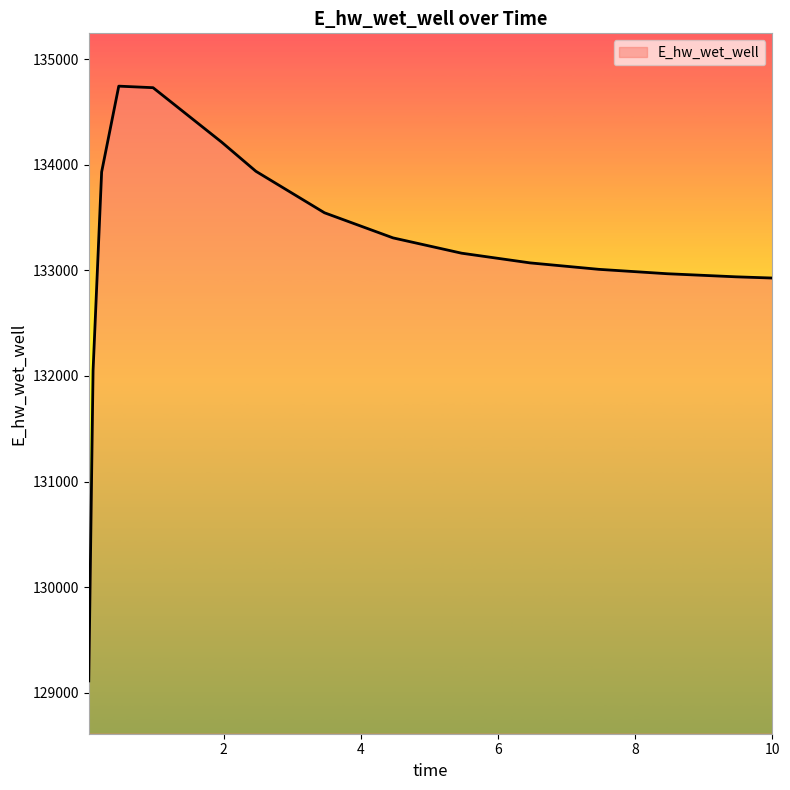

Count the number of data series in this chart.

1